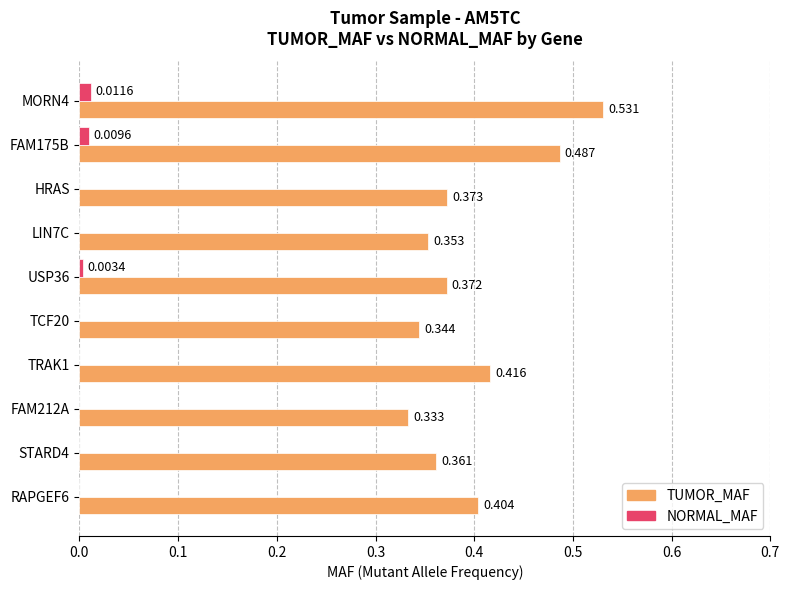

Is the value of NORMAL_MAF at LIN7C greater than the value of TUMOR_MAF at RAPGEF6?

No